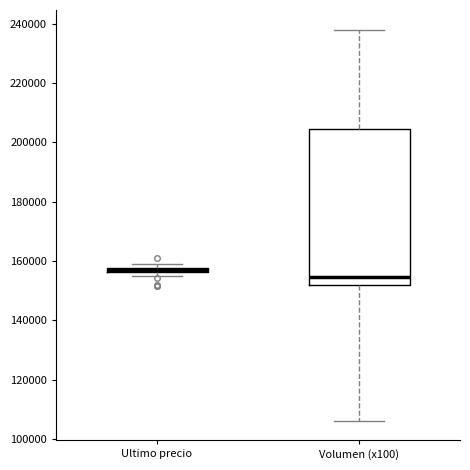

Where is the lower edge of the box for Volumen (x100) on the y-axis? The values are not printed on the chart, so give them approximately, as read against the axis.

152000